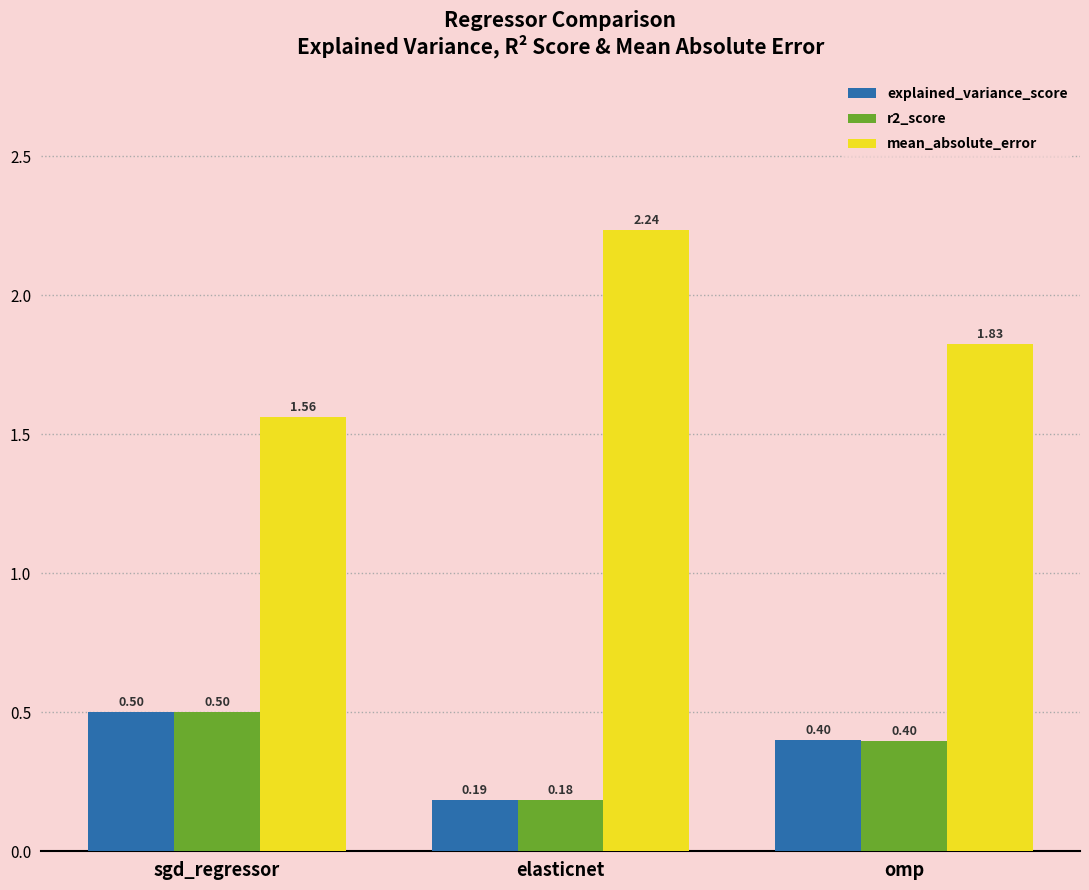

Which label corresponds to the largest value in the chart?

elasticnet